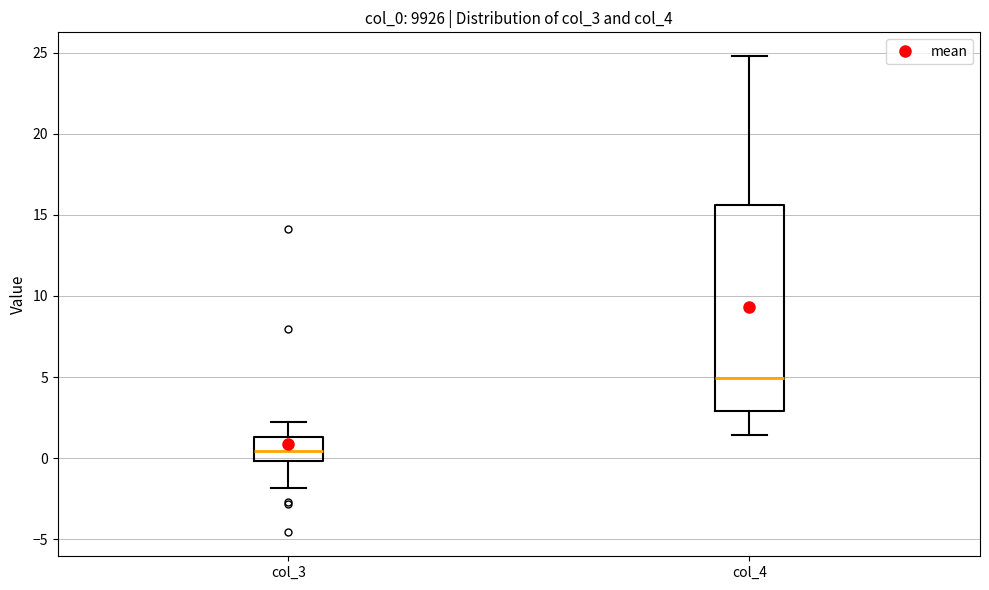

Reading left to right, transcribe this box plot: for each box, give where its median line is, the range the box spans, and where its two whiskers end, as read against the y-axis. The values are not printed on the chart, so give them approximately, as read against the axis.

col_3: median 0.5, box 0.0 to 1.5, whiskers -2.0 to 2.0
col_4: median 5.0, box 3.0 to 15.5, whiskers 1.5 to 25.0